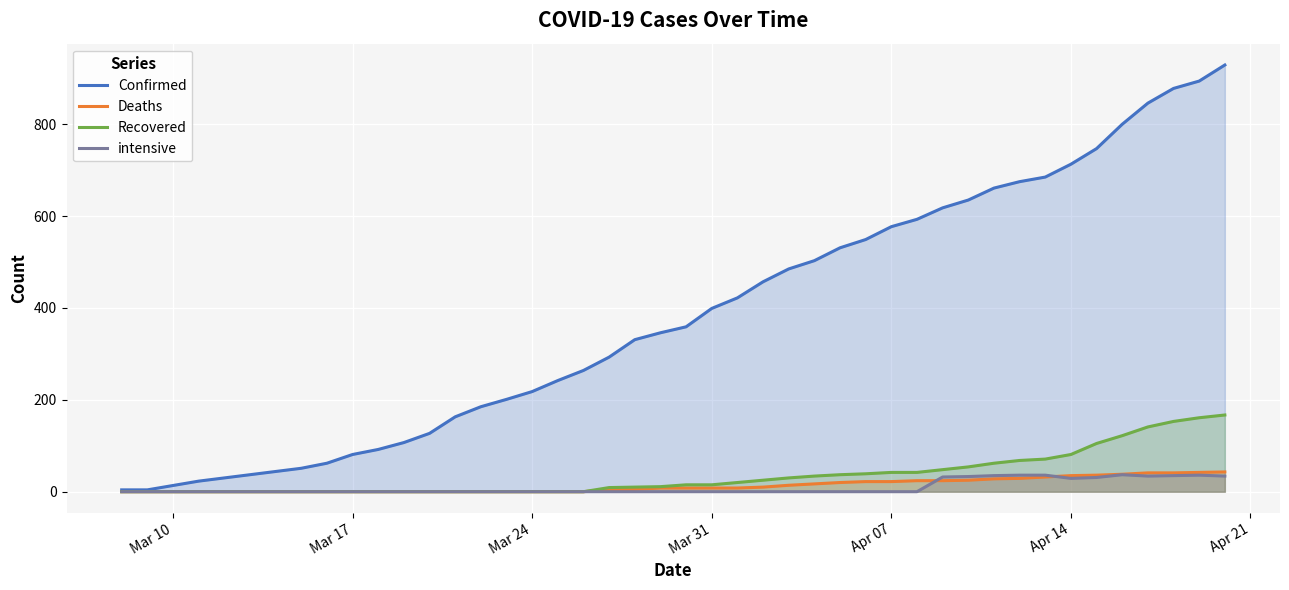

Which series has the widest spread of values?

Confirmed